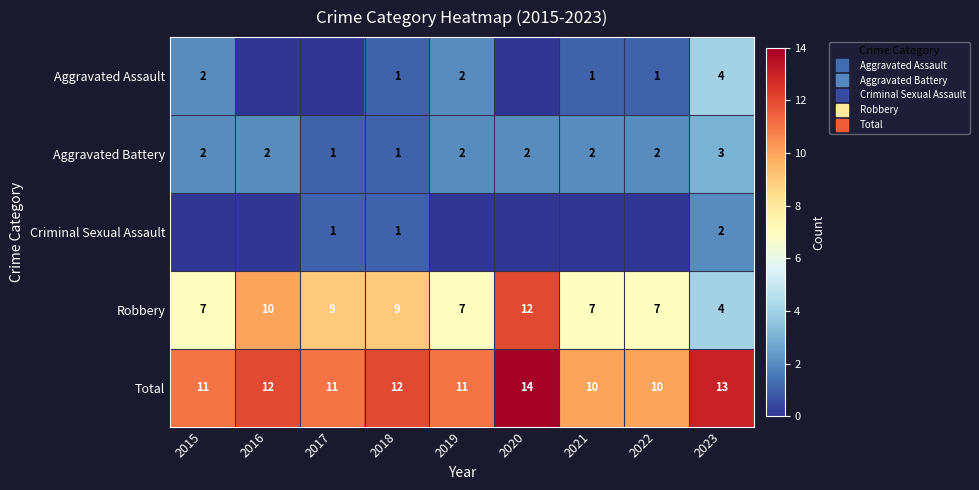

Which label corresponds to the smallest value in the chart?

2016